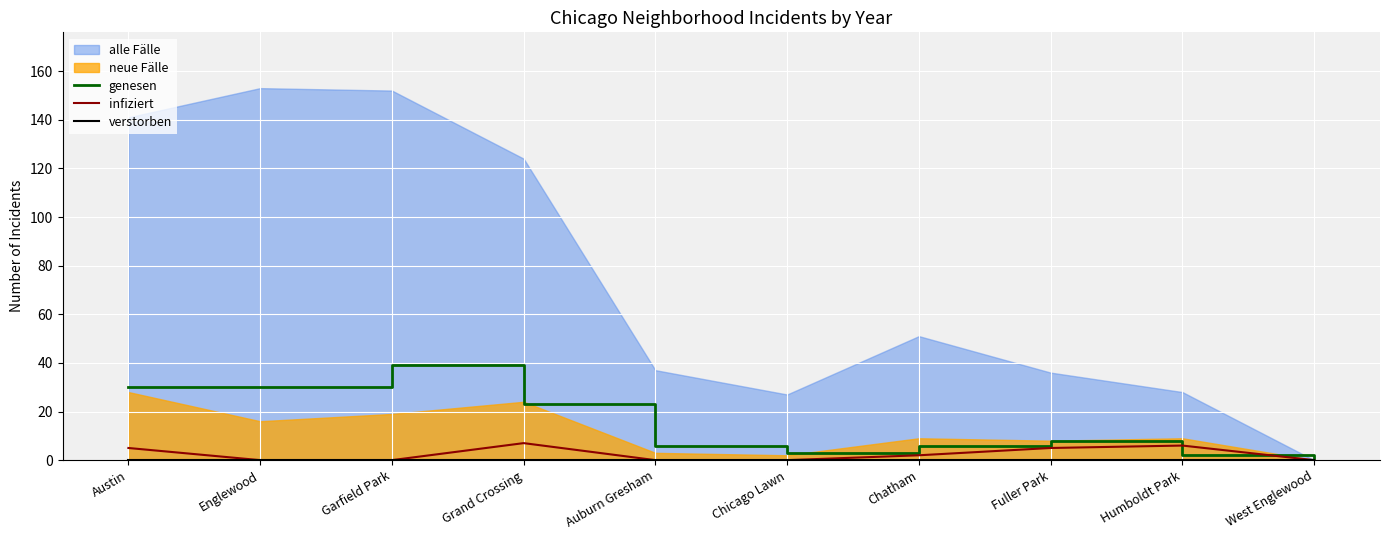

At which category is the sum across all series the highest?

Garfield Park